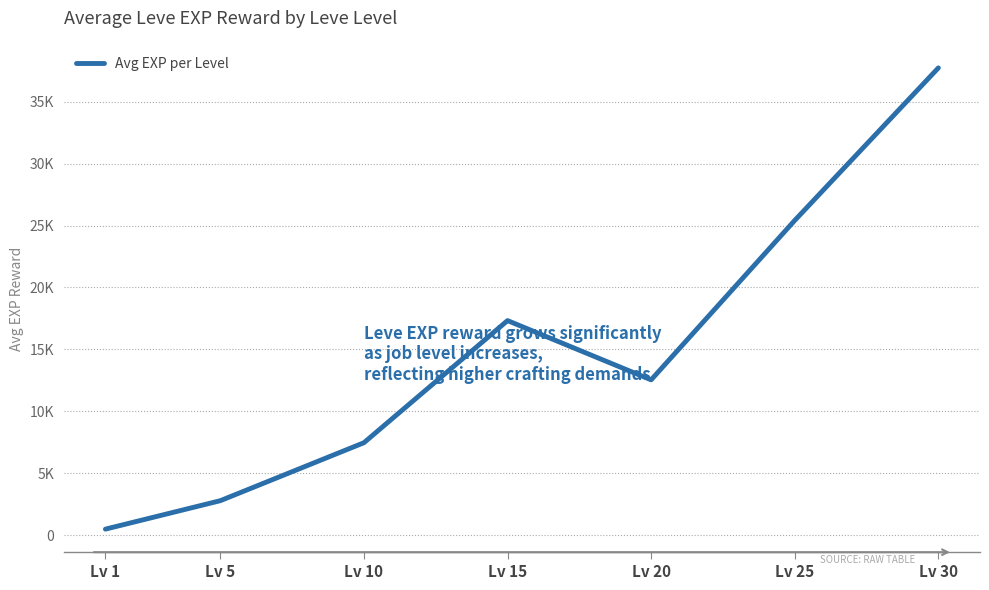

List the labels in order of value, smallest first.

Lv 1, Lv 5, Lv 10, Lv 20, Lv 15, Lv 25, Lv 30